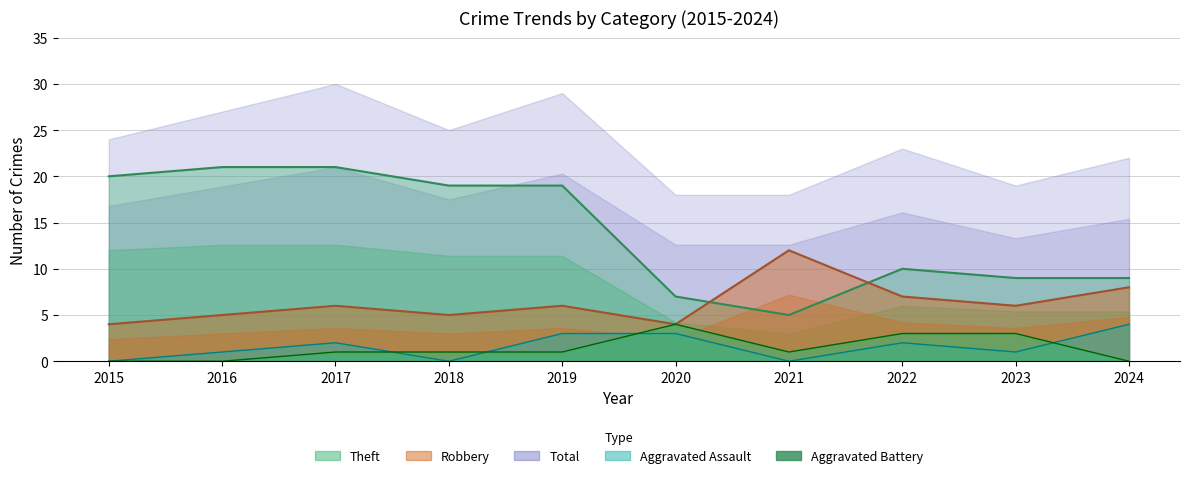

The value of Aggravated Battery at 2020 is 2. True or false?

False